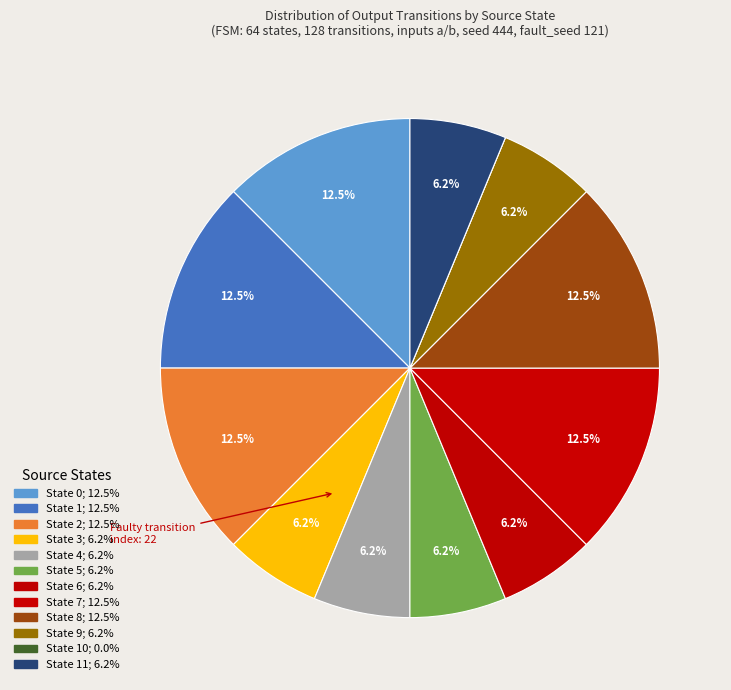

What is the largest slice in the pie chart?

State 0